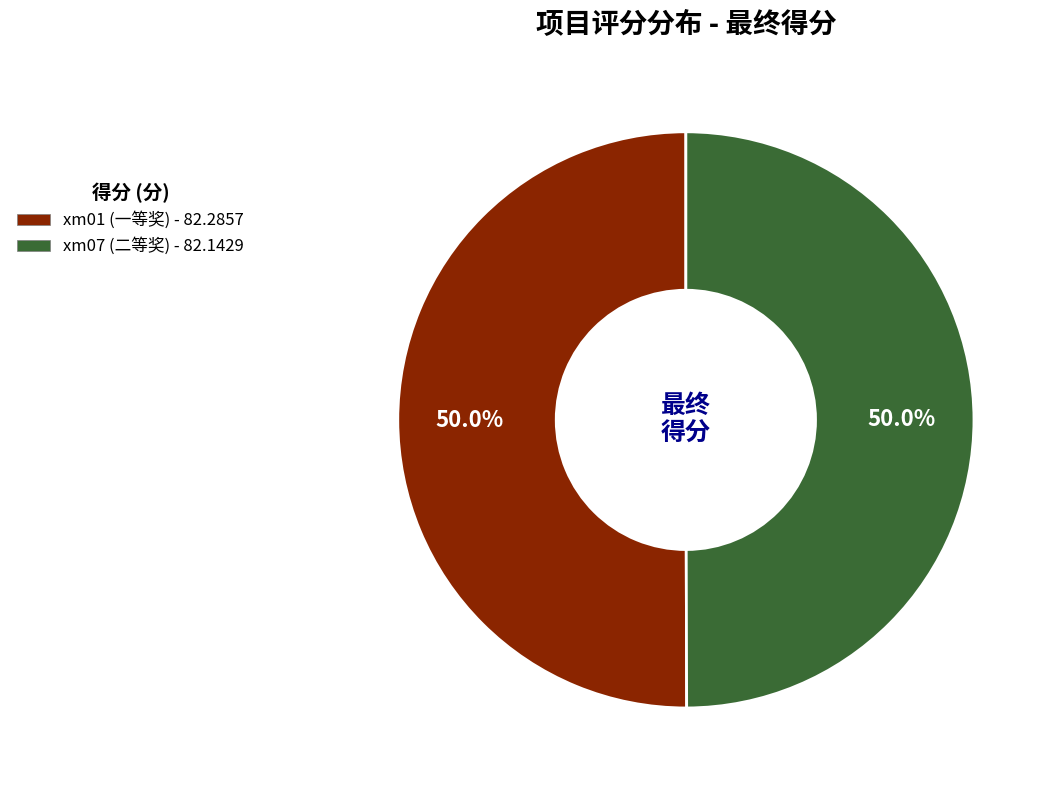

What is the total percentage of xm01 (一等奖) and xm07 (二等奖)?

100.0%